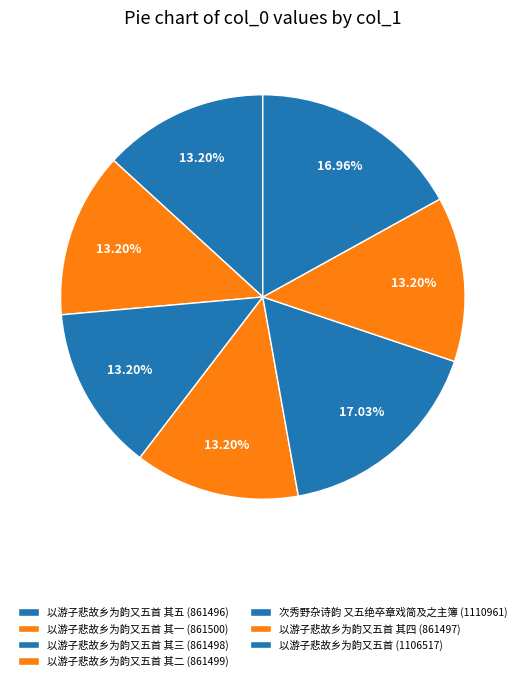

How many slices are in this pie chart?

7